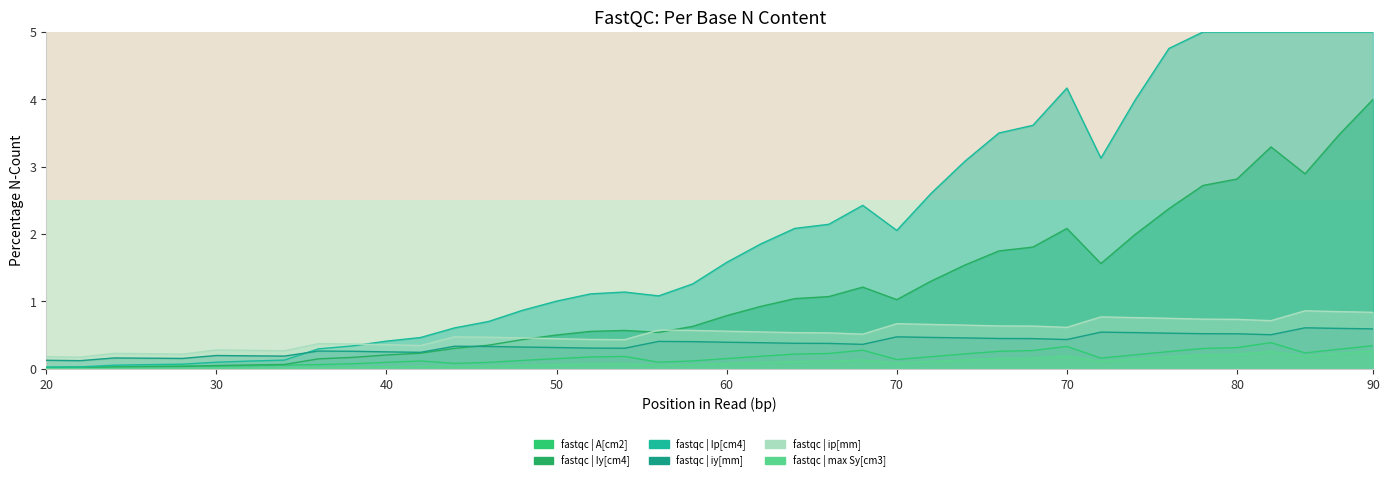

Is the value of iy[mm] at 90 greater than the value of A[cm2] at 40?

Yes